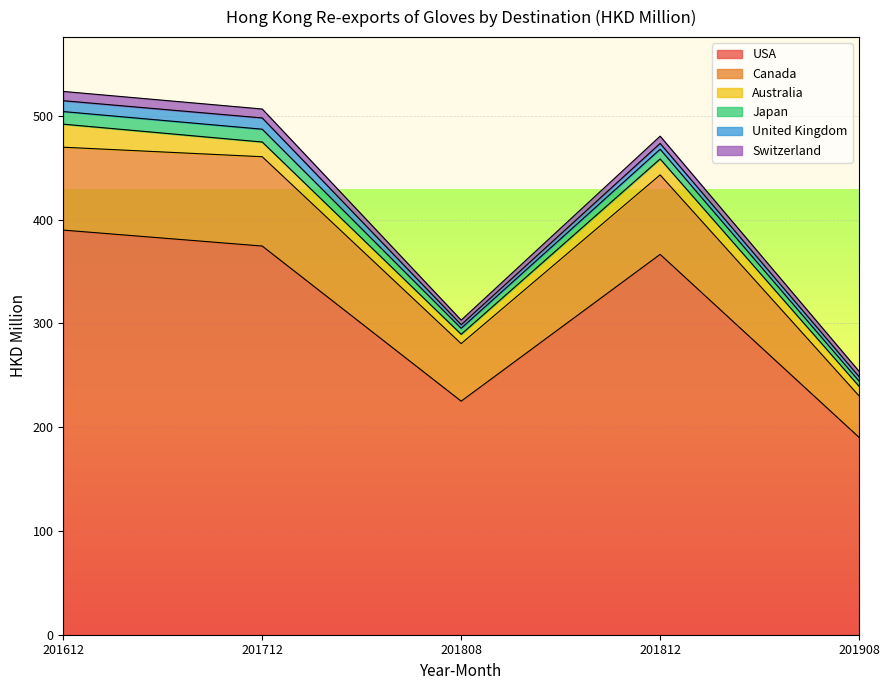

List the labels in order of United Kingdom value, smallest first.

201808, 201908, 201812, 201612, 201712